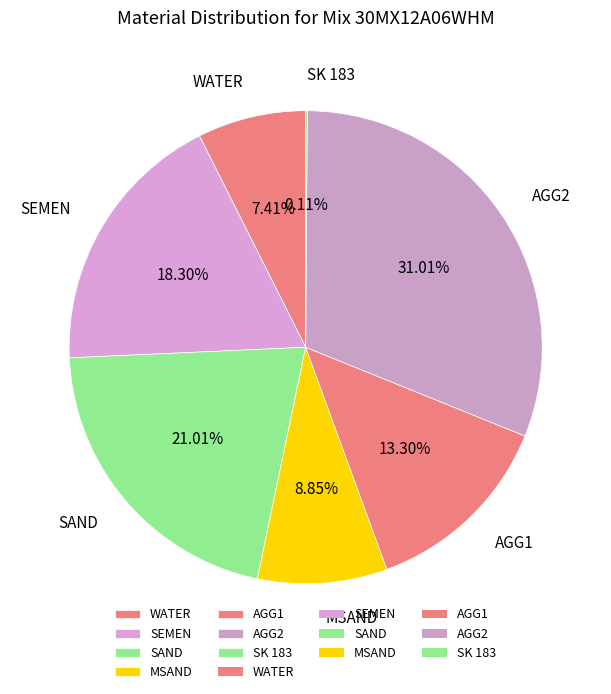

Which has a higher value, AGG2 or SEMEN?

AGG2